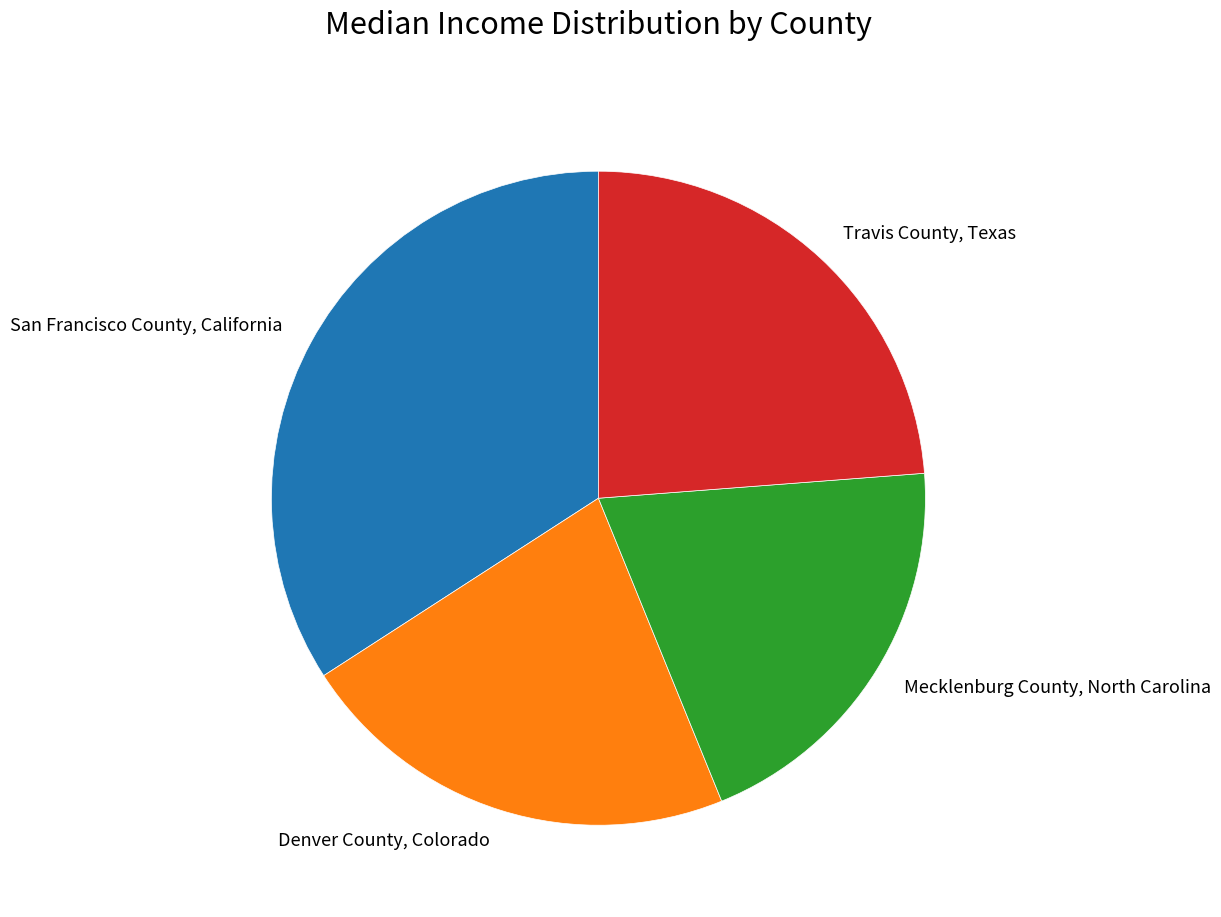

Rank the categories by value from lowest to highest.

Mecklenburg County, North Carolina, Denver County, Colorado, Travis County, Texas, San Francisco County, California